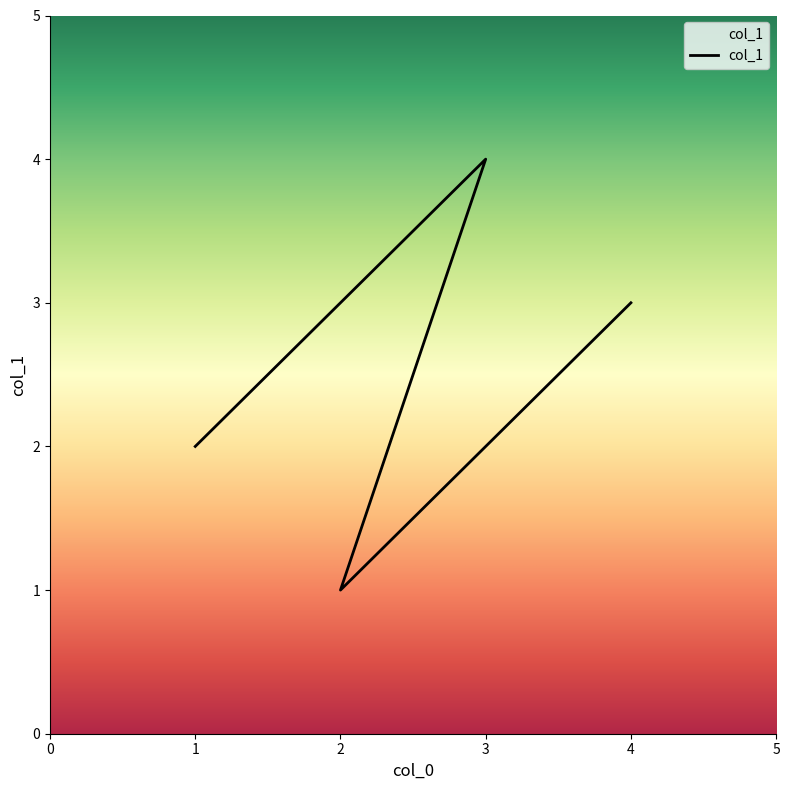

What is the ratio of the value at 2 to the value at 2?

3.0